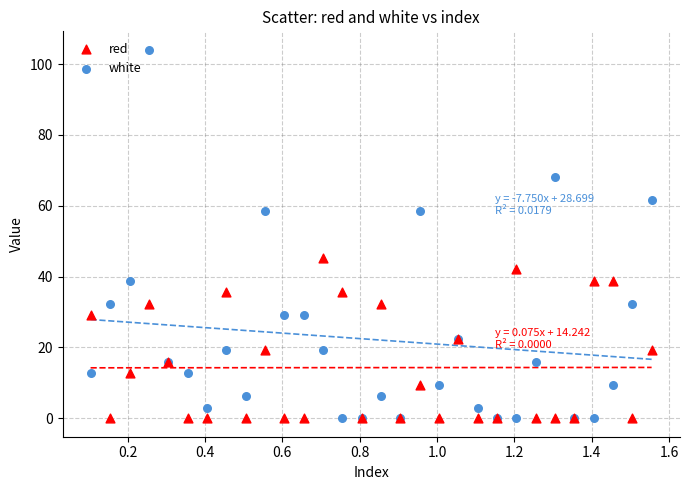

What are all the series names shown in the legend?

red, white